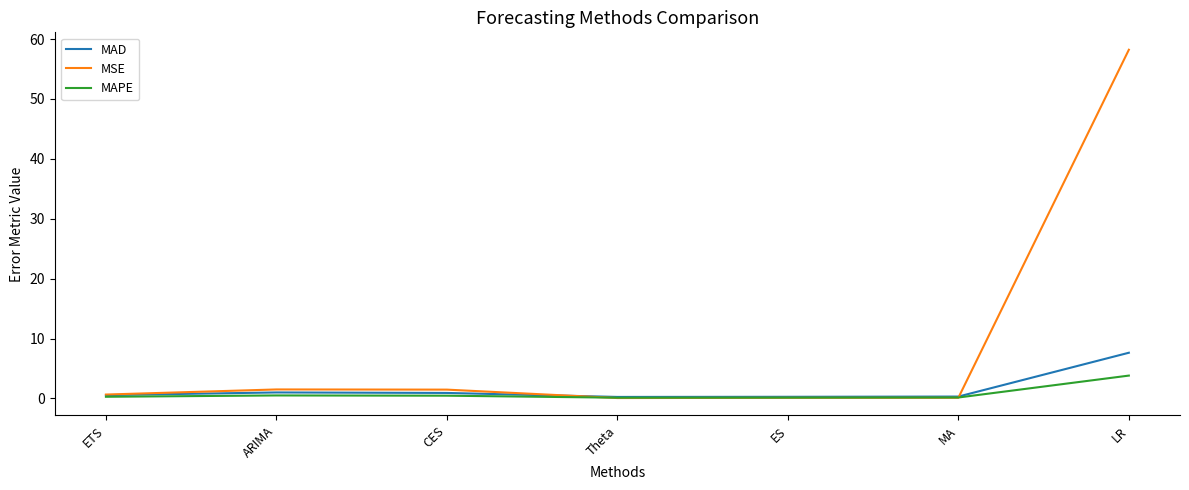

What is the sum of all MAPE values?

5.5